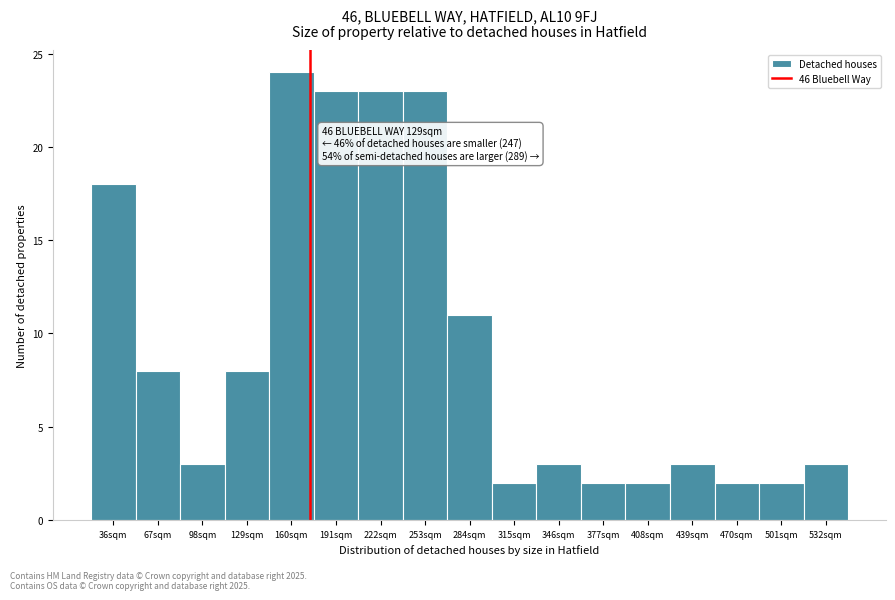

Reading left to right, what are all the values shown in this chart?

36sqm=18	67sqm=8	98sqm=3	129sqm=8	160sqm=24	191sqm=23	222sqm=23	253sqm=23	284sqm=11	315sqm=2	346sqm=3	377sqm=2	408sqm=2	439sqm=3	470sqm=2	501sqm=2	532sqm=3